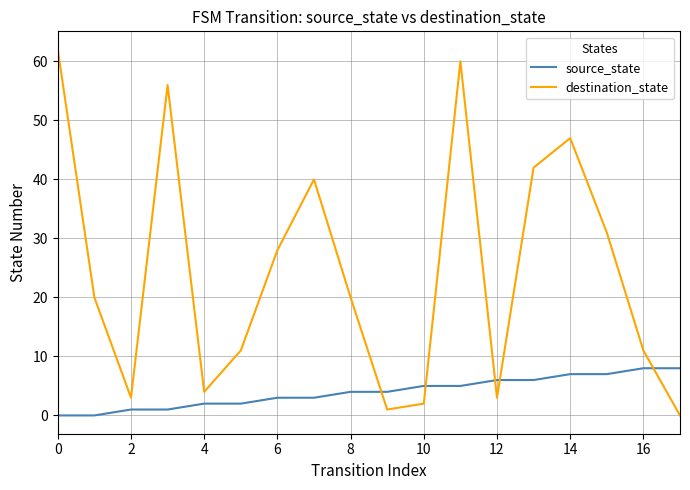

Is the value of destination_state at 9 greater than the value of source_state at 8?

No